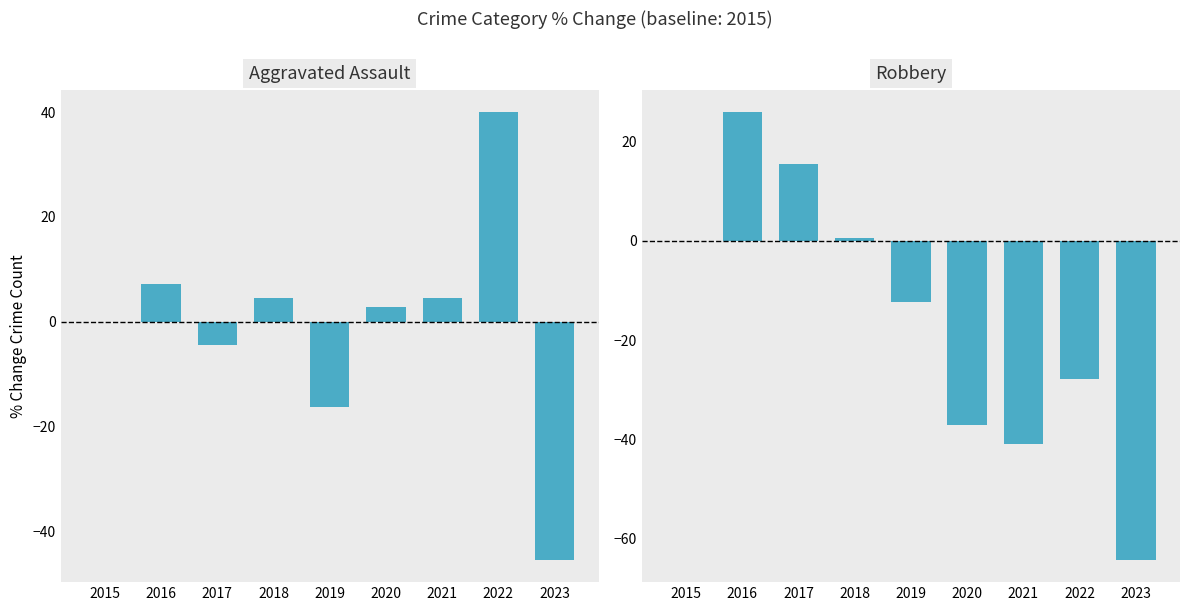

True or false: Aggravated Assault has a value of 0.0 at 2015.

True